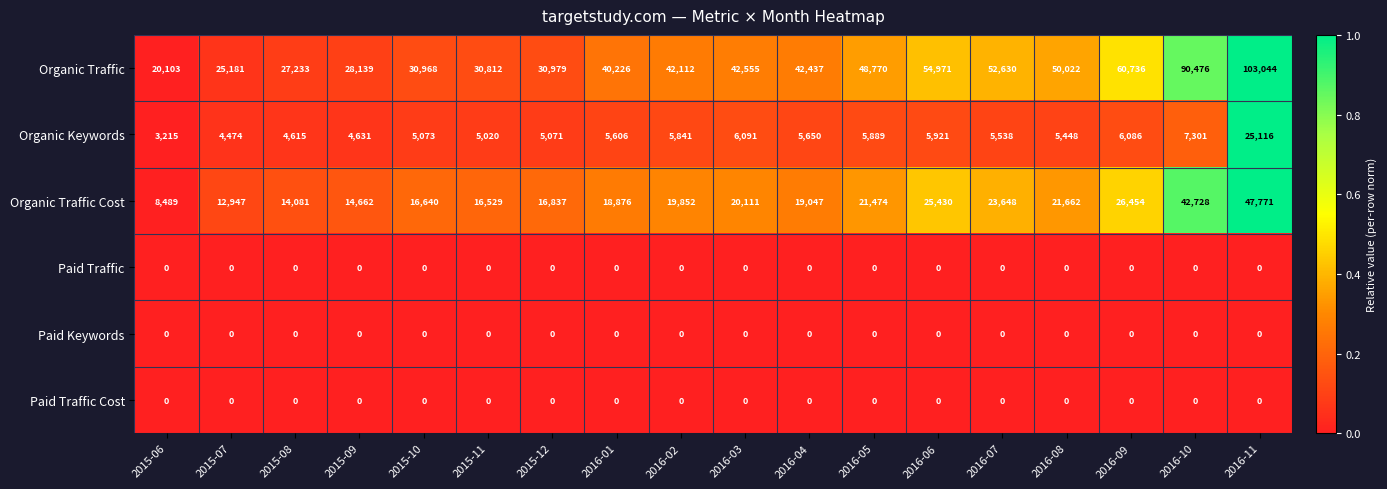

What is the maximum value shown in the chart?

103044